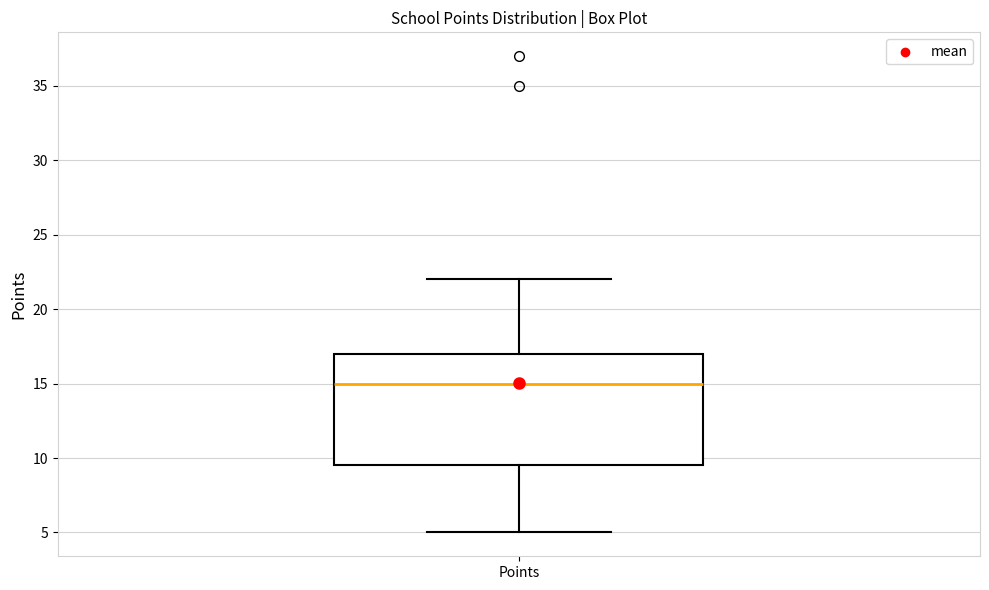

Transcribe this box plot: give where the median line is, the range the box spans, and where the two whiskers end, as read against the y-axis. The values are not printed on the chart, so give them approximately, as read against the axis.

median 15.0, box 9.5 to 17.0, whiskers 5.0 to 22.0